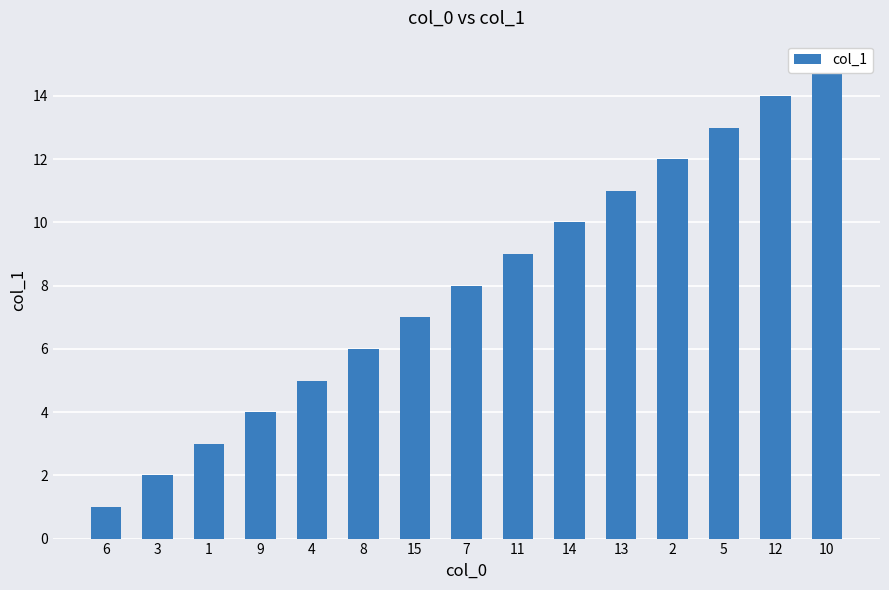

What is the minimum value shown in the chart?

1